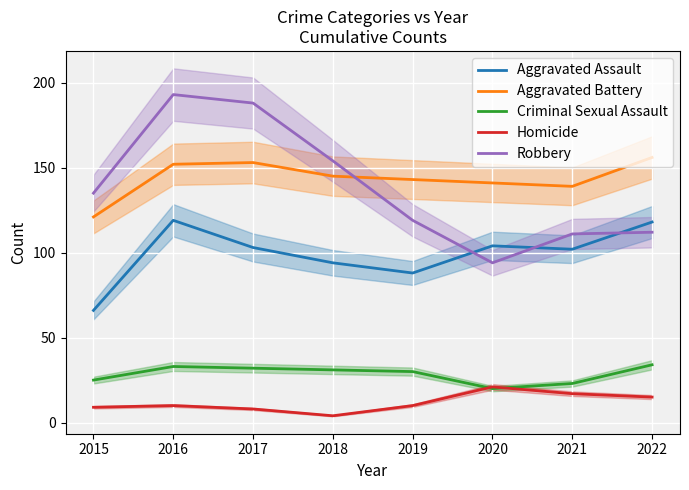

How many lines are shown in the chart?

5